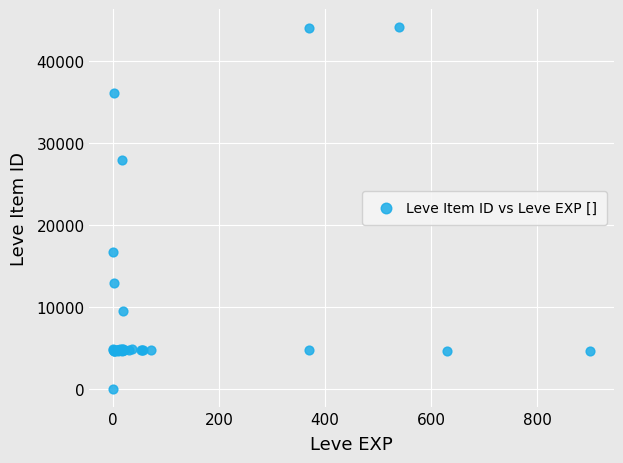

What Y value in the scatter plot is closest to 22050?

16734